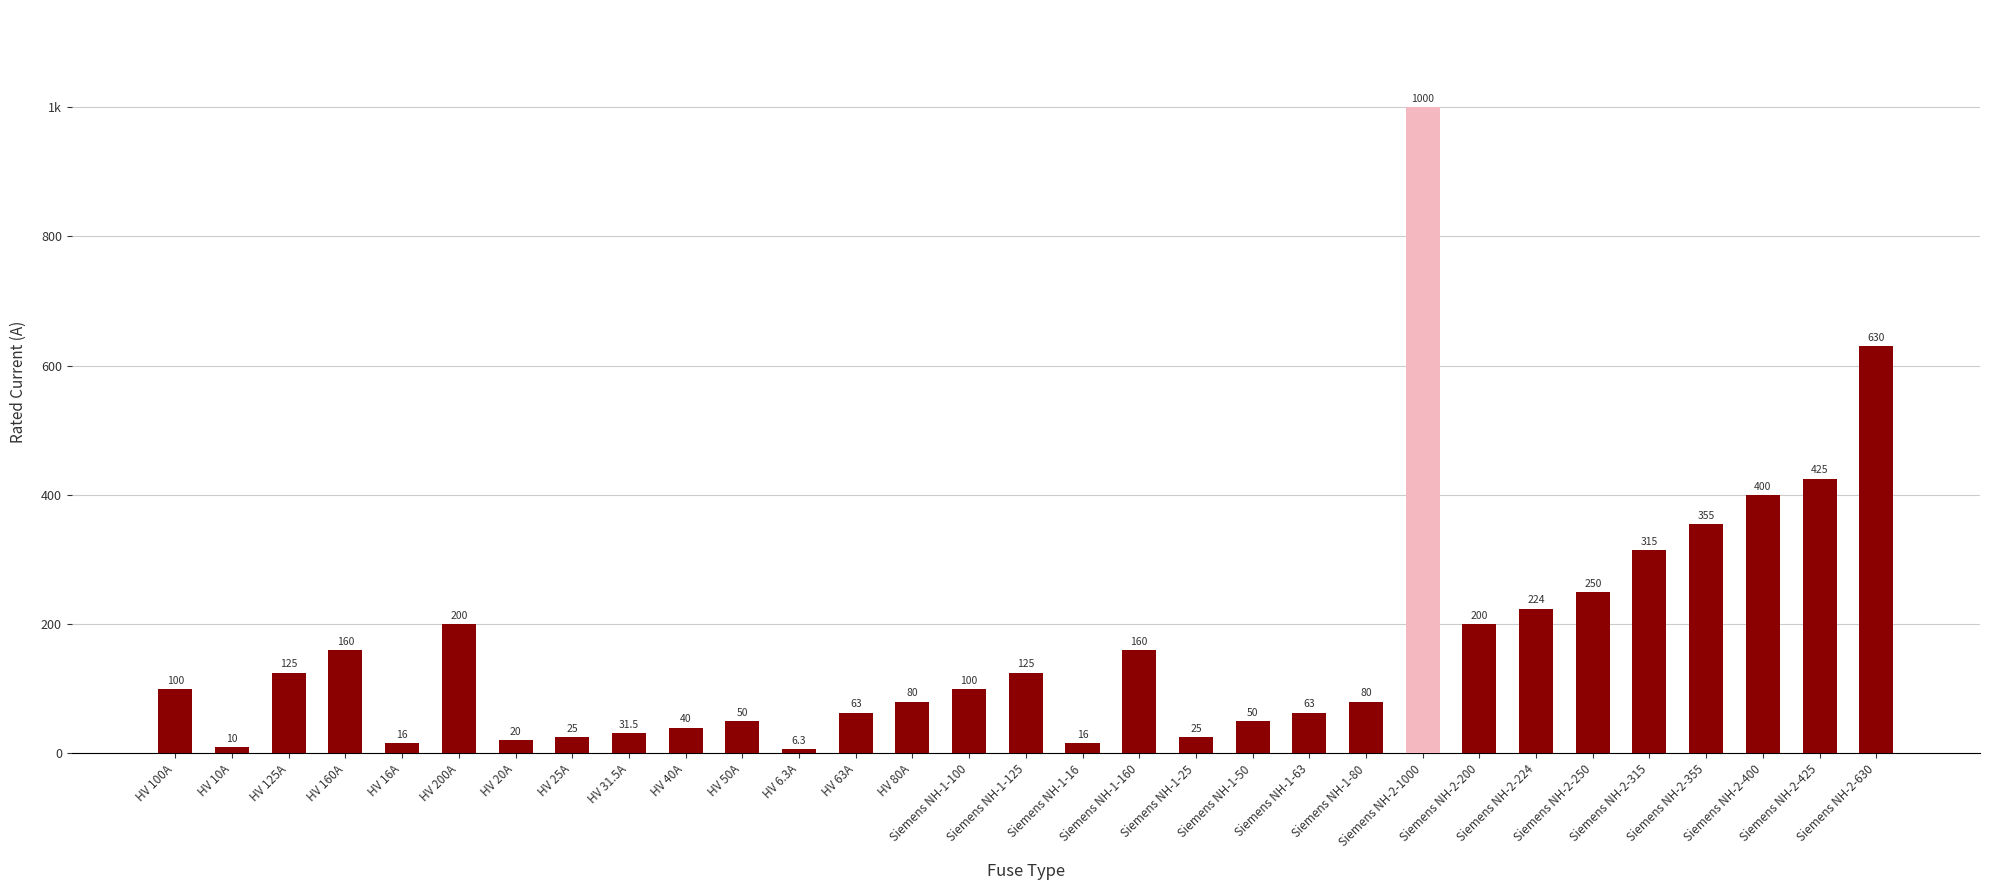

What is the smallest value displayed?

6.3